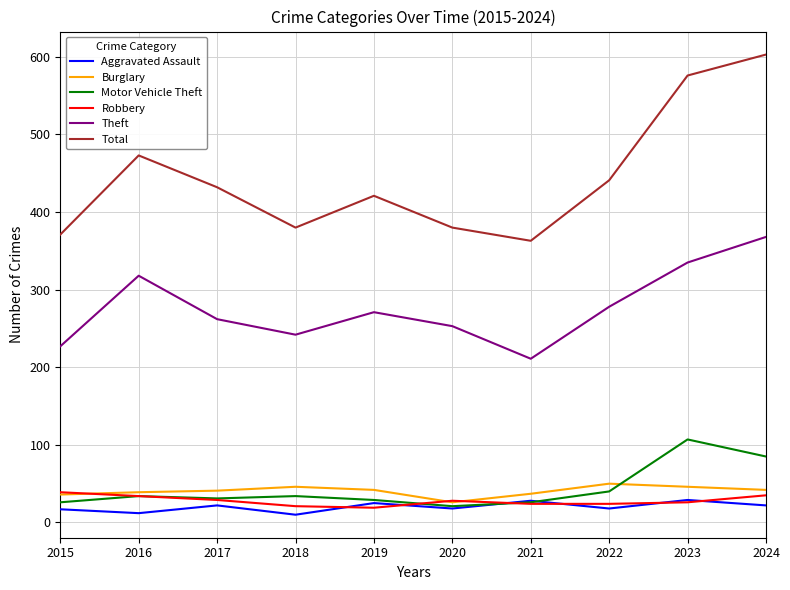

True or false: Total and Robbery intersect in this chart.

False